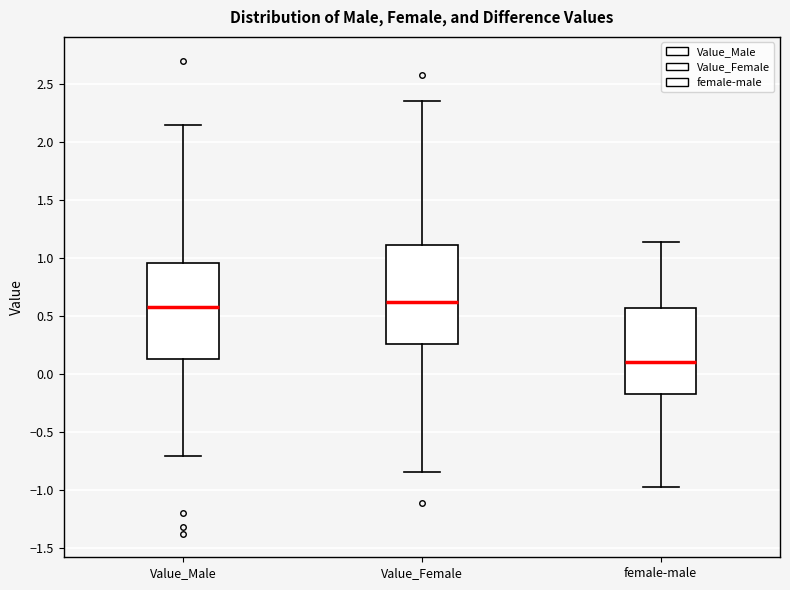

Where does the upper whisker of the box for female-male end on the y-axis? The values are not printed on the chart, so give them approximately, as read against the axis.

1.15